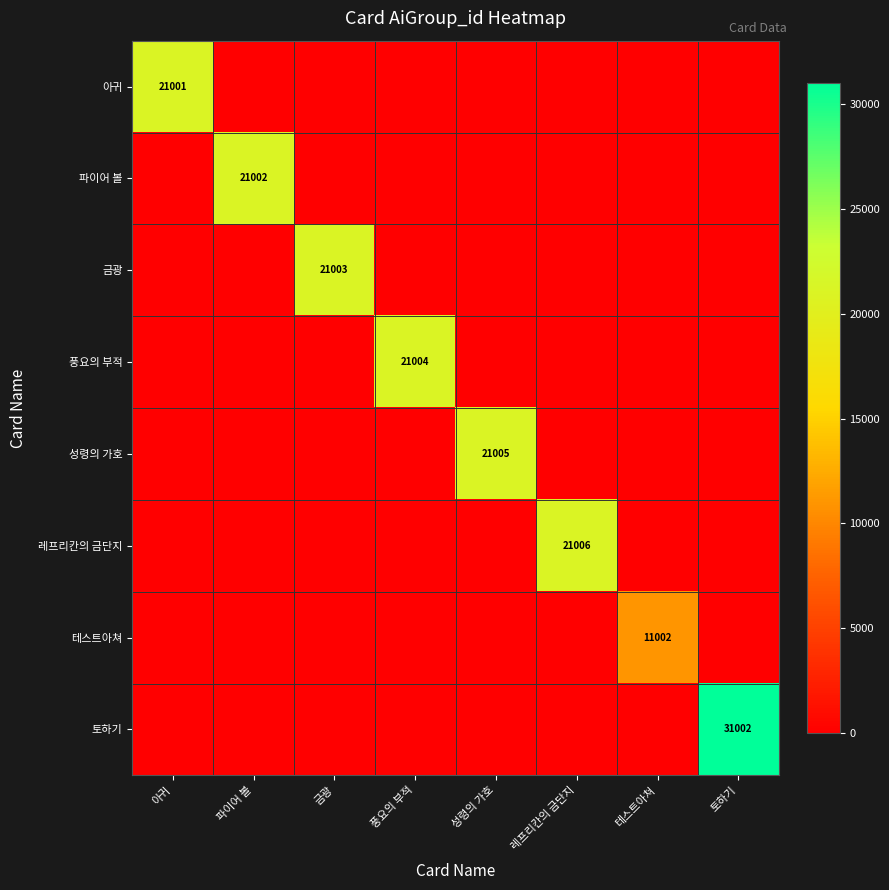

What is the total value across all series at 아귀?

21001